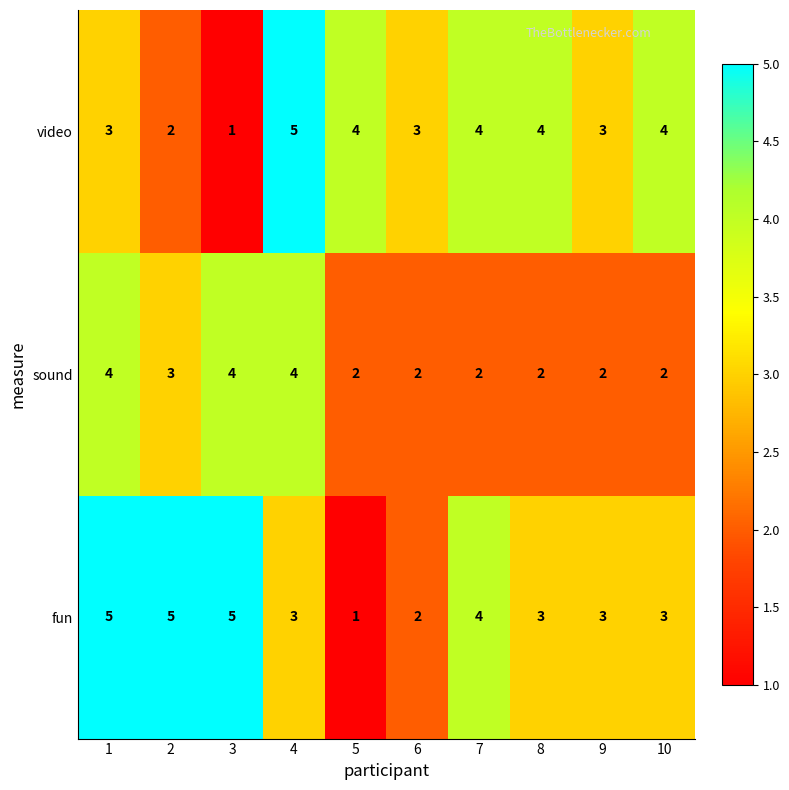

Rank the series at 1 from highest to lowest value.

fun, sound, video